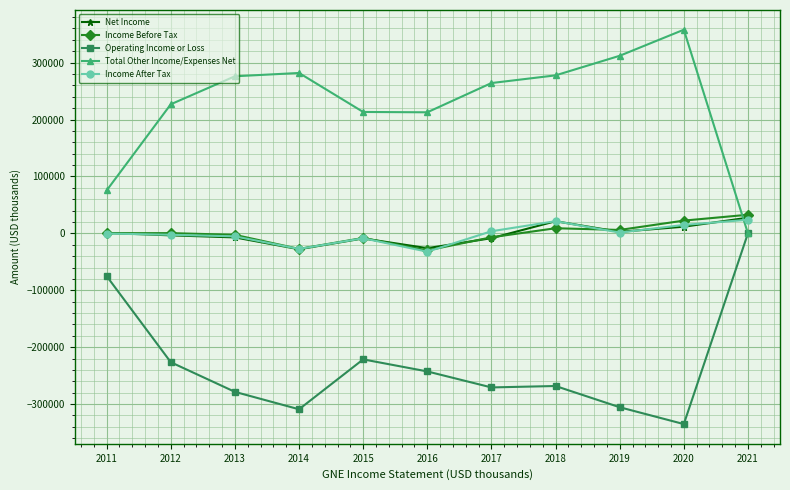

True or false: Operating Income or Loss and Income Before Tax intersect in this chart.

False